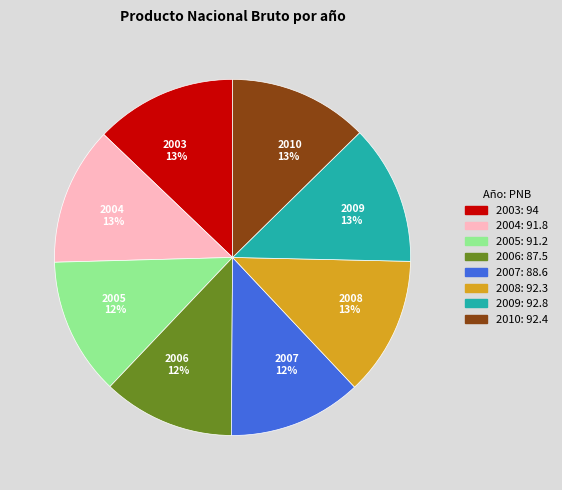

To the nearest percent, what percentage of the pie is 2008?

13%